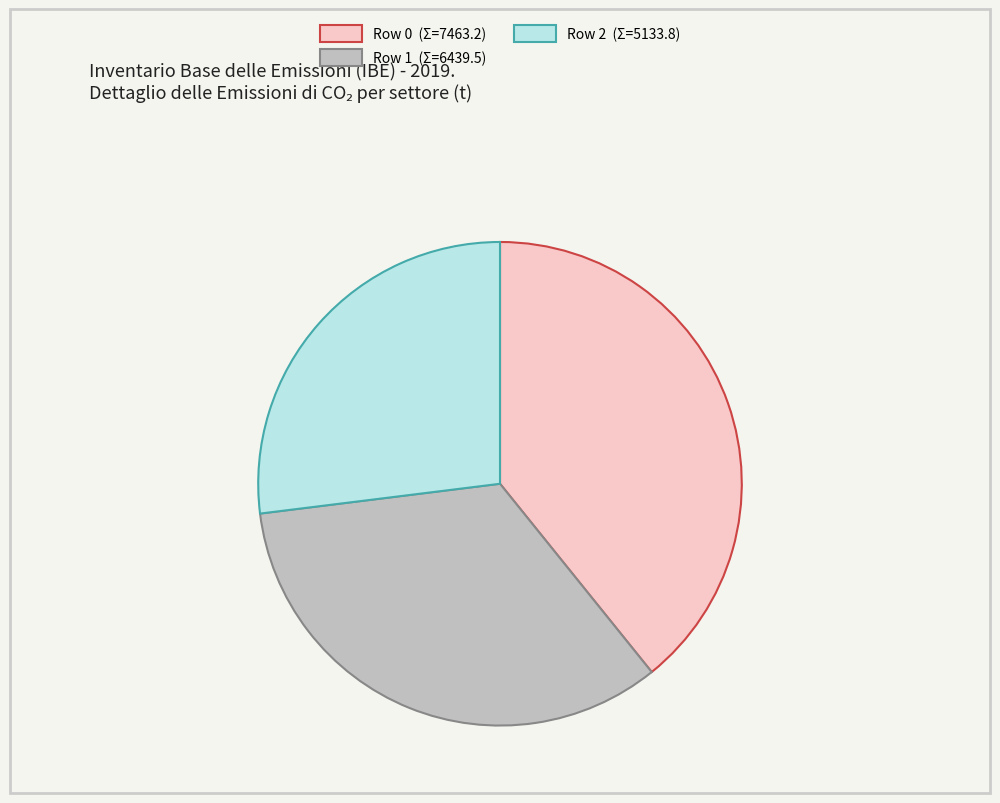

What is the smallest slice in the pie chart?

Row 2